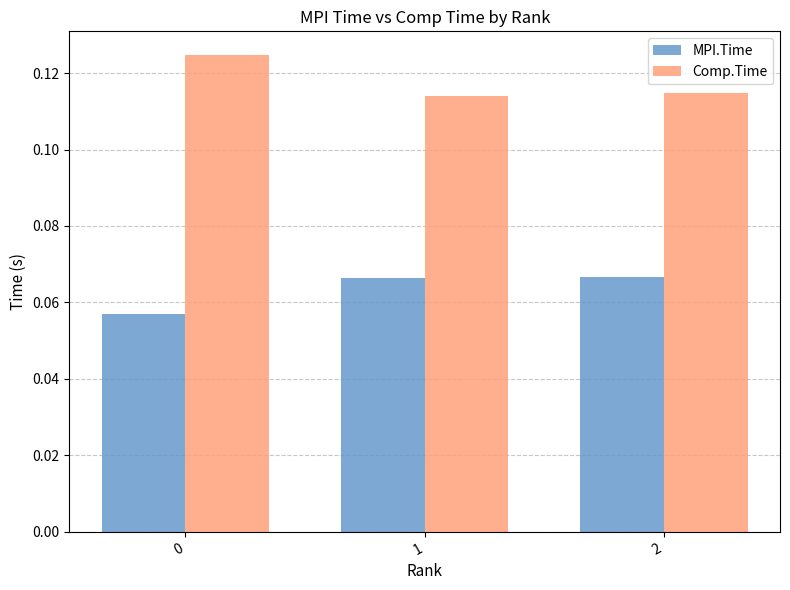

Rank the series by their average value, from highest to lowest.

Comp.Time, MPI.Time